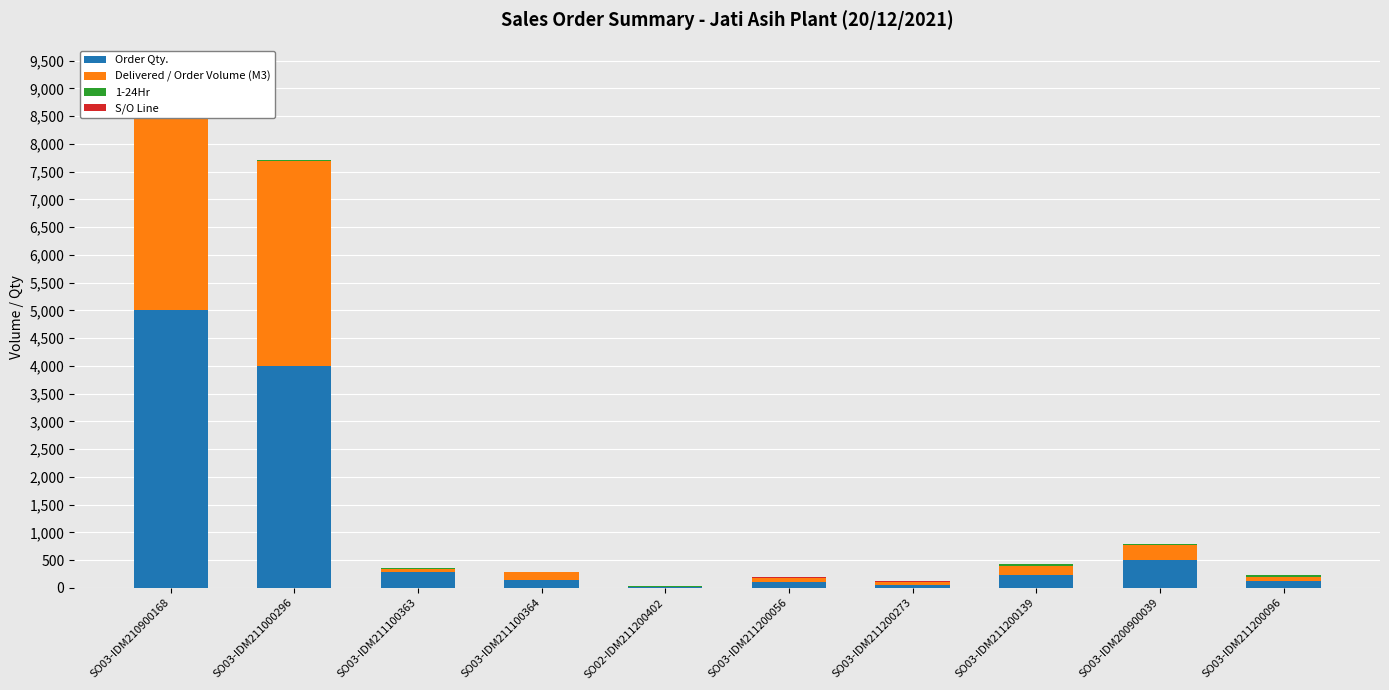

Reading left to right, what are all the values shown in this chart?

Order Qty.: SO03-IDM210900168=5000.0	SO03-IDM211000296=4000.0	SO03-IDM211100363=280.0	SO03-IDM211100364=140.0	SO02-IDM211200402=10.0	SO03-IDM211200056=100.0	SO03-IDM211200273=60.0	SO03-IDM211200139=225.0	SO03-IDM200900039=500.0	SO03-IDM211200096=120.0
Delivered / Order Volume (M3): SO03-IDM210900168=3479.5	SO03-IDM211000296=3688.5	SO03-IDM211100363=63.0	SO03-IDM211100364=140.0	SO02-IDM211200402=10.0	SO03-IDM211200056=83.0	SO03-IDM211200273=40.0	SO03-IDM211200139=169.0	SO03-IDM200900039=278.5	SO03-IDM211200096=78.0
1-24Hr: SO03-IDM210900168=21.0	SO03-IDM211000296=21.0	SO03-IDM211100363=7.0	SO03-IDM211100364=3.0	SO02-IDM211200402=7.0	SO03-IDM211200056=4.0	SO03-IDM211200273=15.0	SO03-IDM211200139=42.0	SO03-IDM200900039=5.0	SO03-IDM211200096=40.0
S/O Line: SO03-IDM210900168=1.0	SO03-IDM211000296=1.0	SO03-IDM211100363=1.0	SO03-IDM211100364=1.0	SO02-IDM211200402=1.0	SO03-IDM211200056=1.0	SO03-IDM211200273=1.0	SO03-IDM211200139=1.0	SO03-IDM200900039=1.0	SO03-IDM211200096=1.0